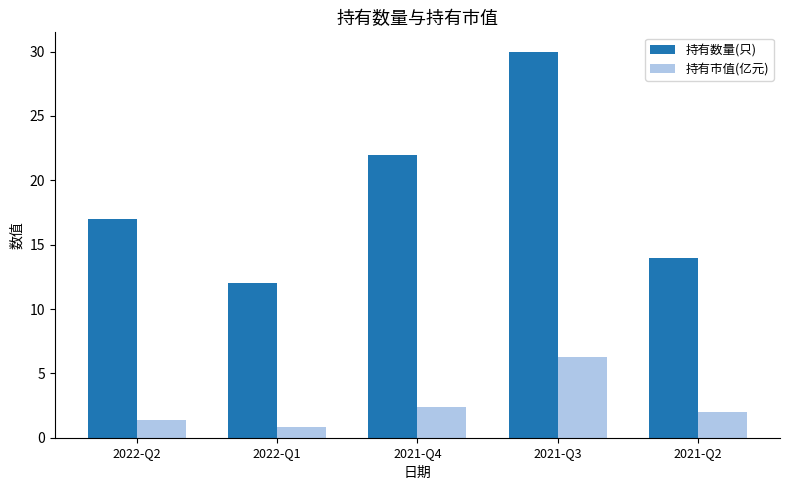

Where is 持有数量(只) nearest to the value 21?

2021-Q4